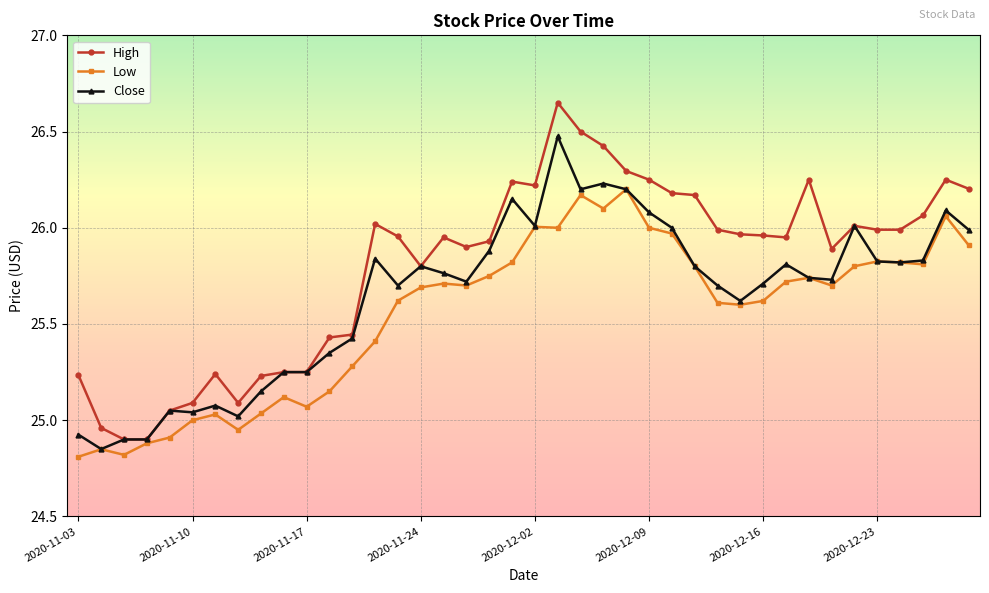

Which series has the widest spread of values?

High